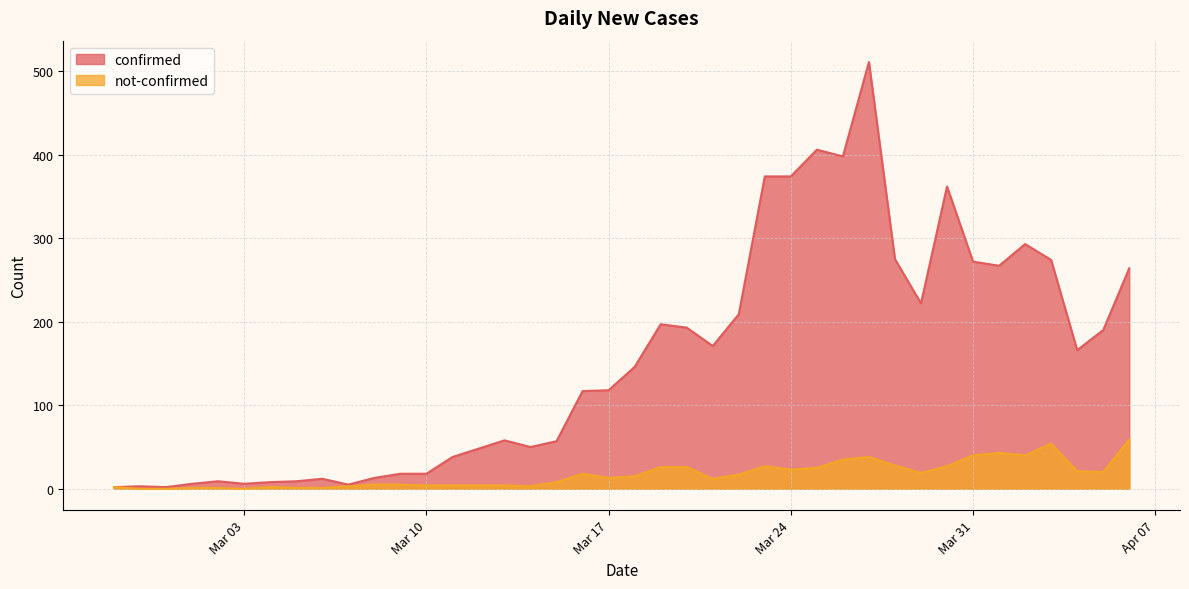

True or false: confirmed and not-confirmed cross at least once.

False